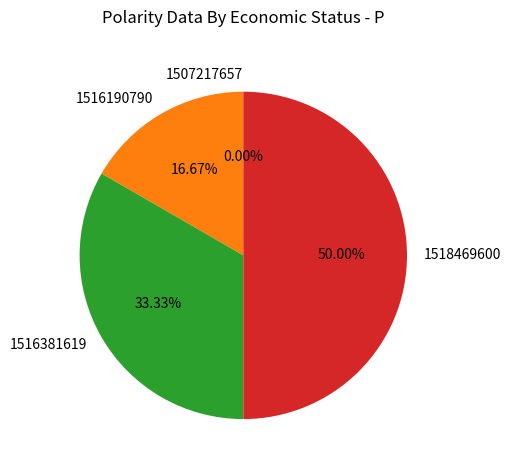

Rank the categories by value from lowest to highest.

1507217657, 1516190790, 1516381619, 1518469600